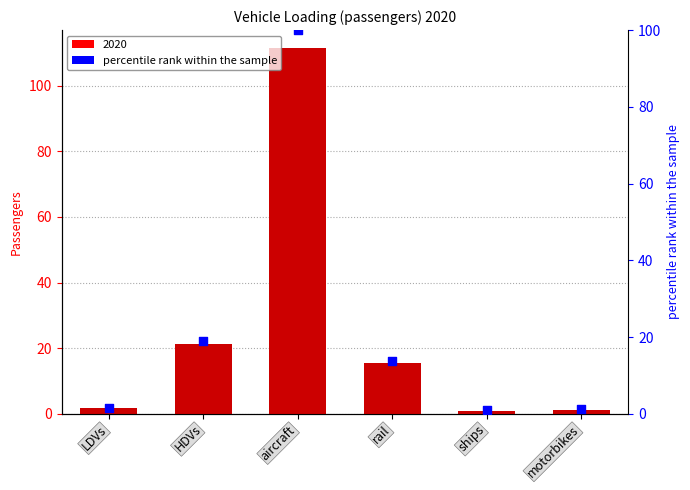

Approximately how many times larger is the value at motorbikes compared to LDVs?

0.8